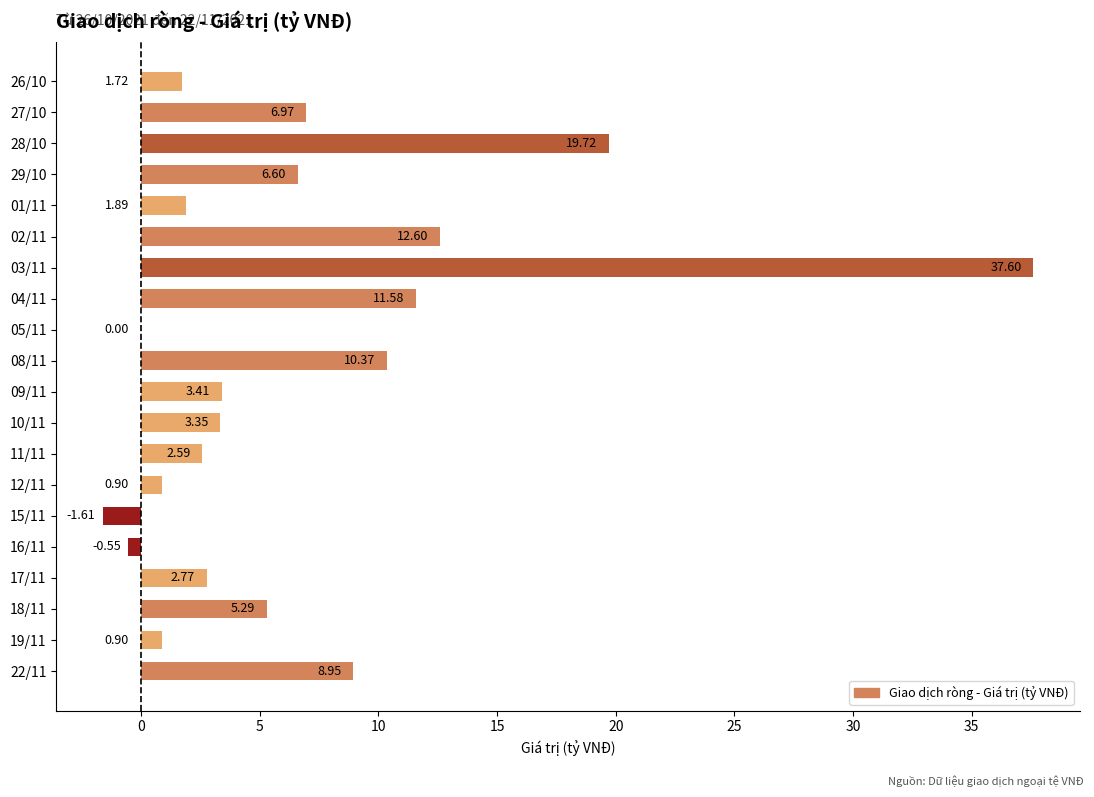

Which has a higher value, 05/11 or 29/10?

29/10